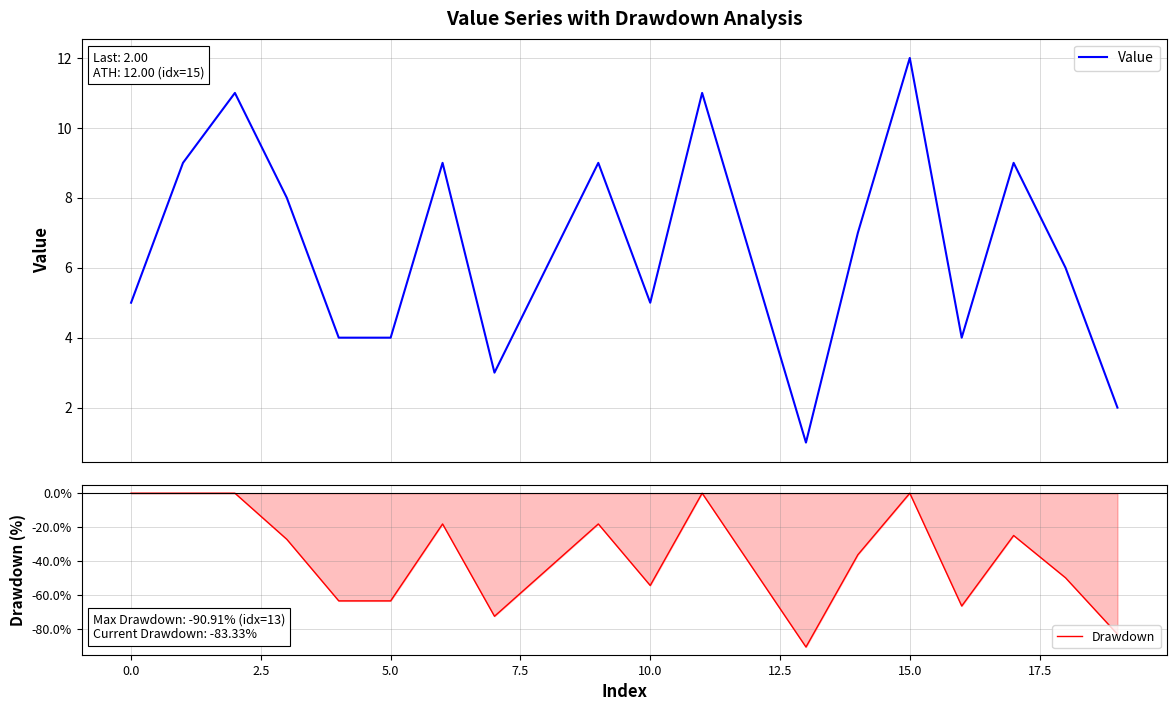

Where does the Drawdown series first go above -36?

0.0